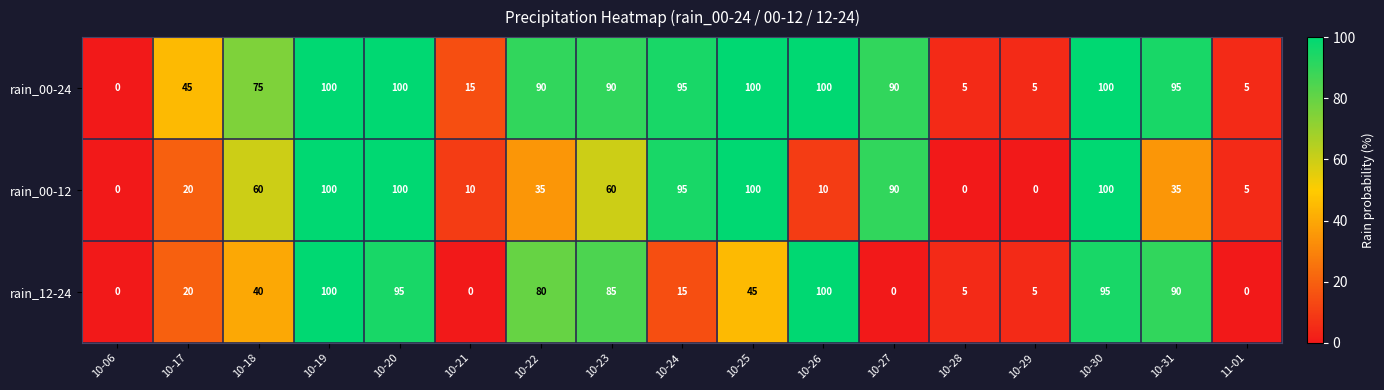

At which label is rain_00-24 closest to 50?

10-17